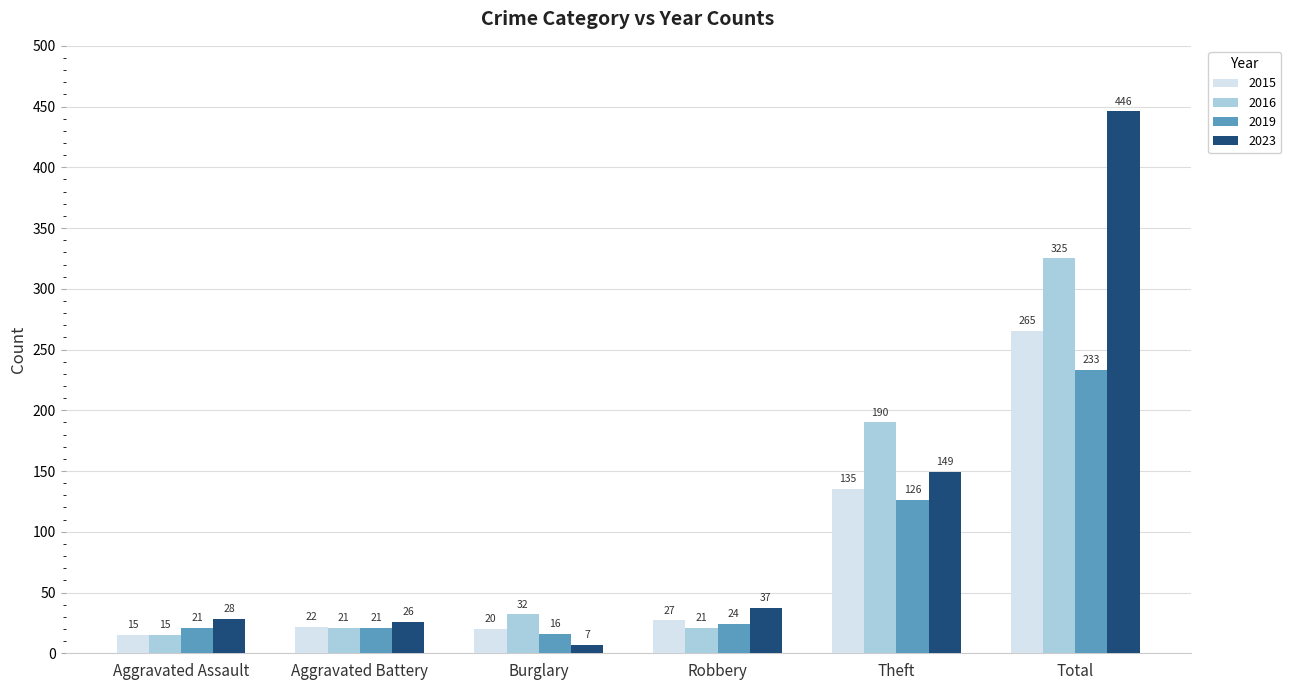

Which category has the highest value in the 2023 series?

Total